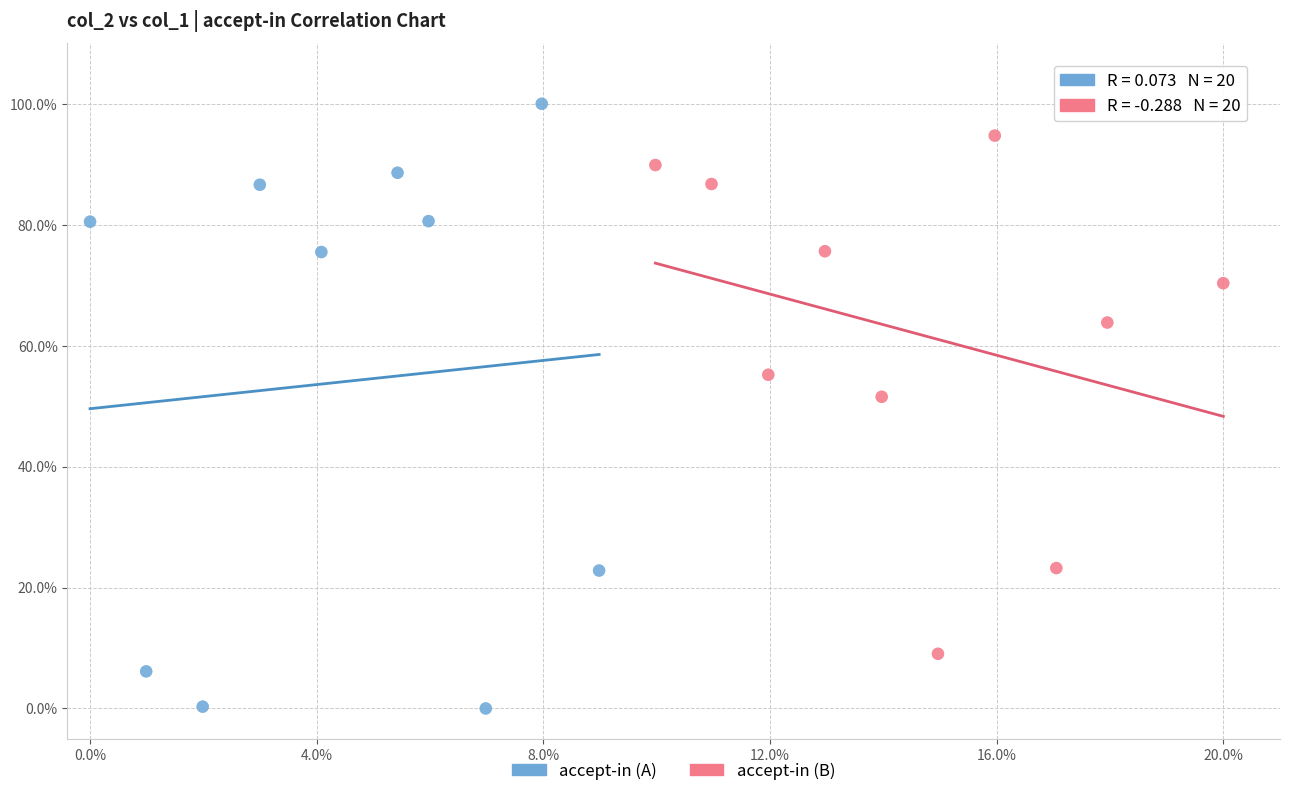

What are all the series names shown in the legend?

accept-in (A), accept-in (B)